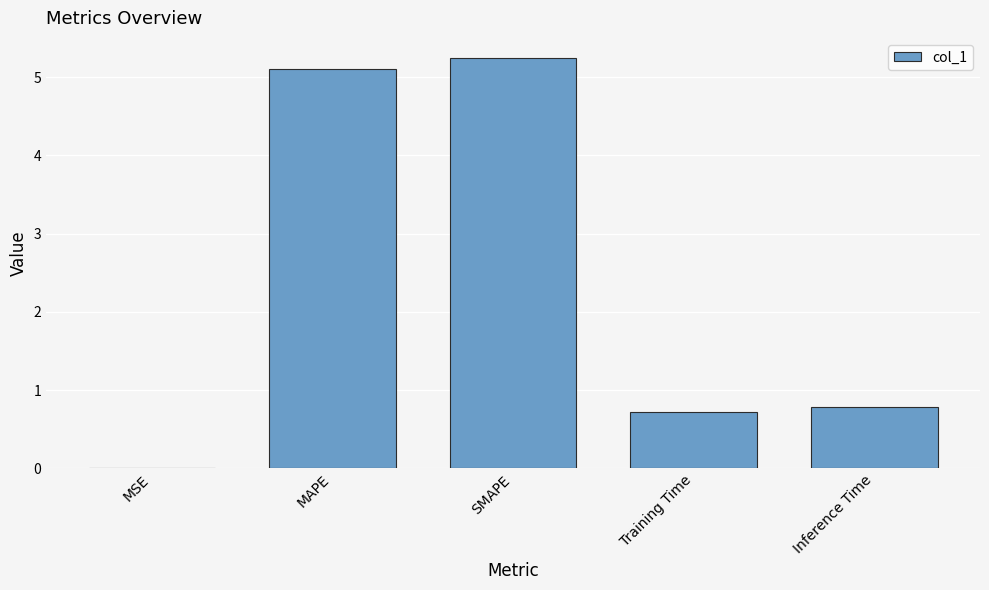

What is the maximum value shown in the chart?

5.2